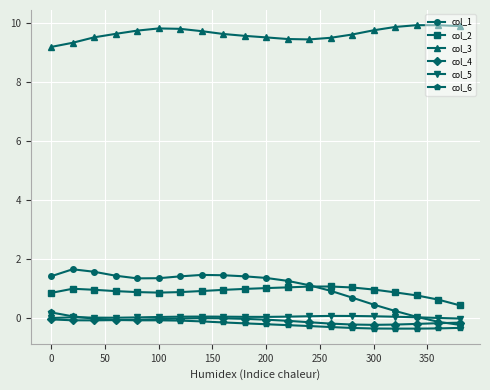

Which series has the largest range (max minus min)?

col_1